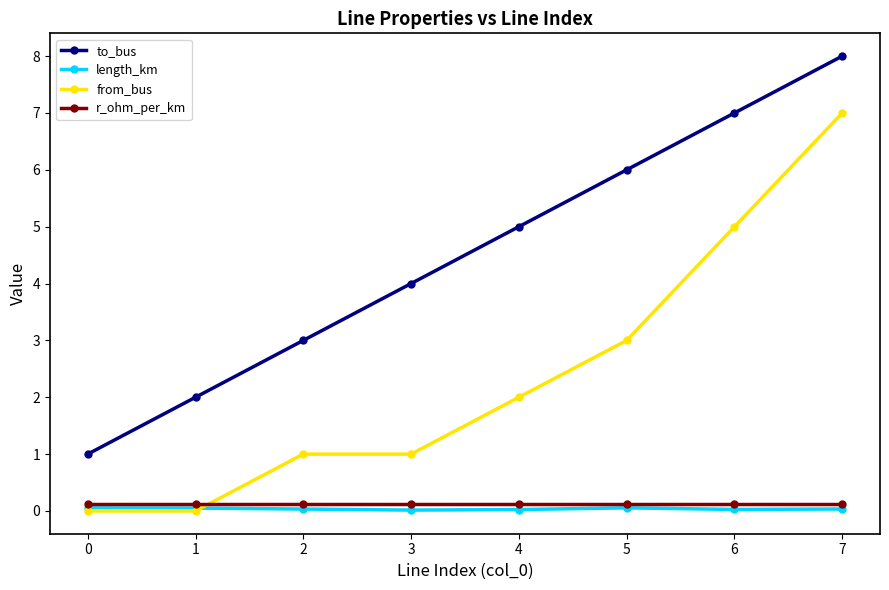

What is the value of the to_bus point at the 8th from the left?

8.0